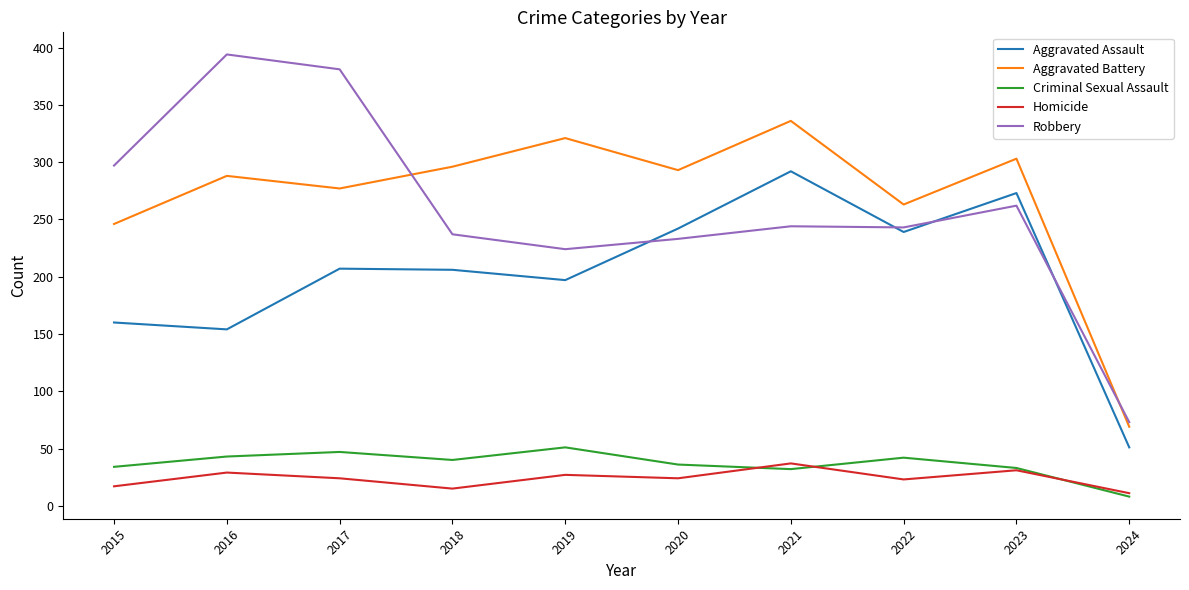

Does the chart have visible grid lines?

No